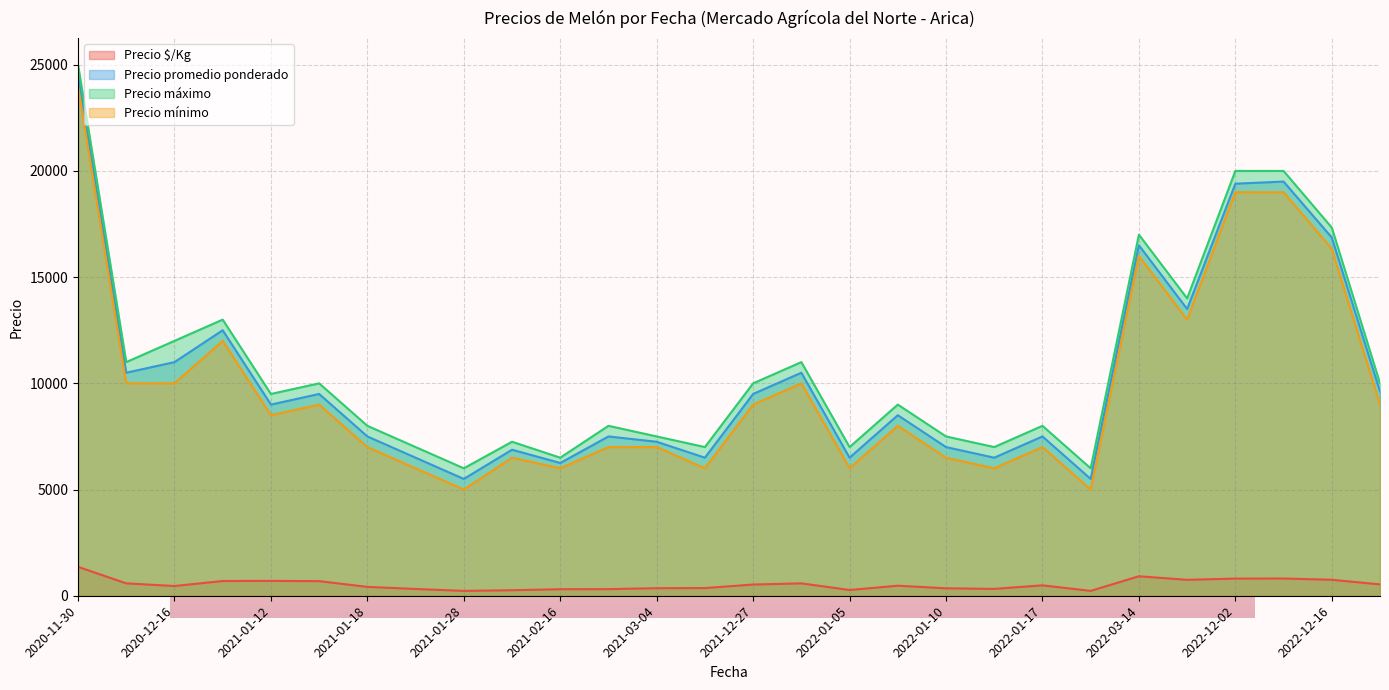

True or false: Precio $/Kg and Precio mínimo cross at least once.

False